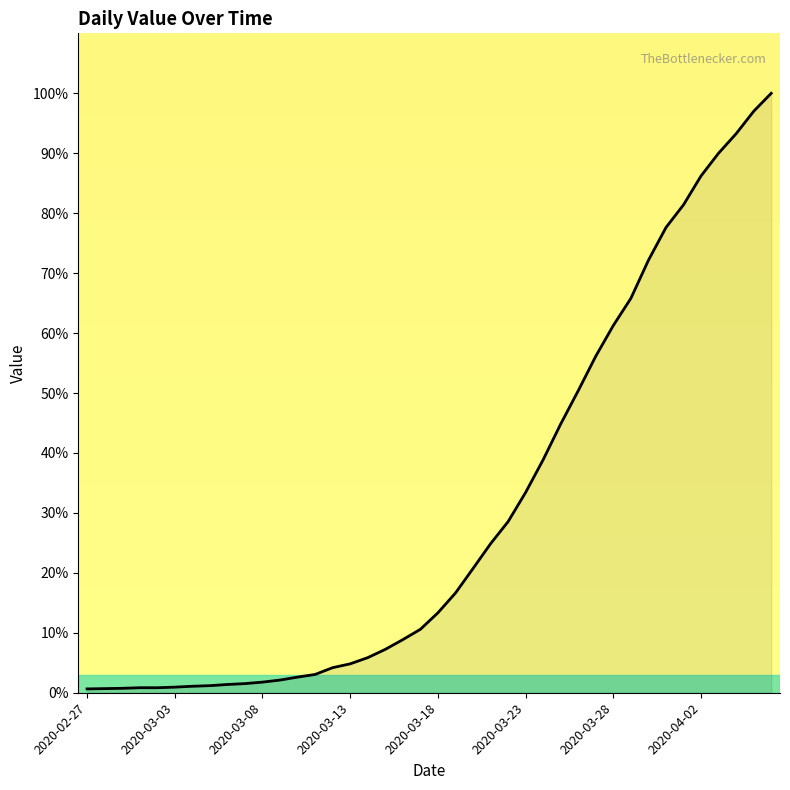

What is the maximum value shown in the chart?

100.0